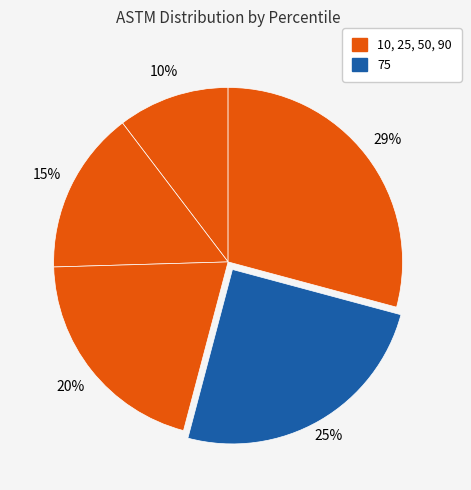

Does any single category account for the majority?

No